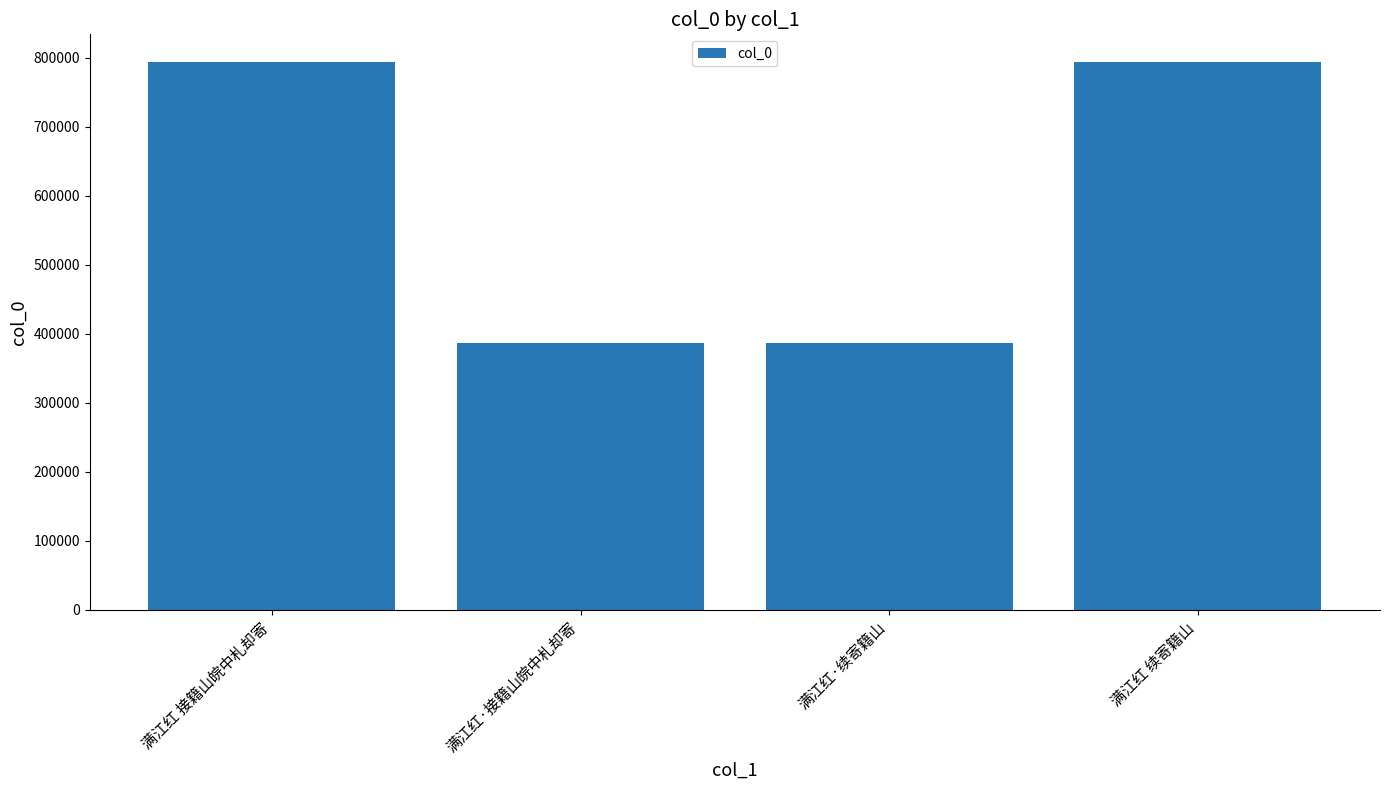

The chart shows a value of 1351073 at 满江红 续寄籍山. True or false?

False